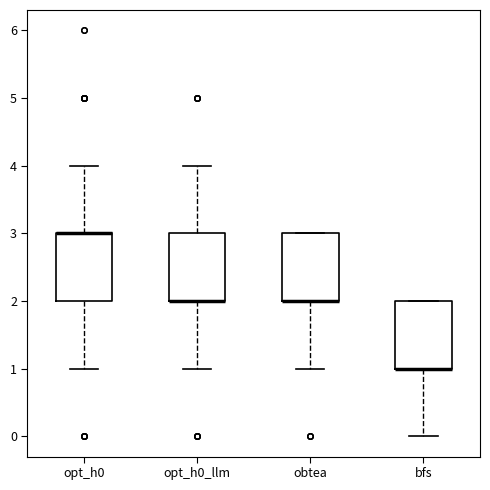

Where is the lower edge of the box for obtea on the y-axis? The values are not printed on the chart, so give them approximately, as read against the axis.

2